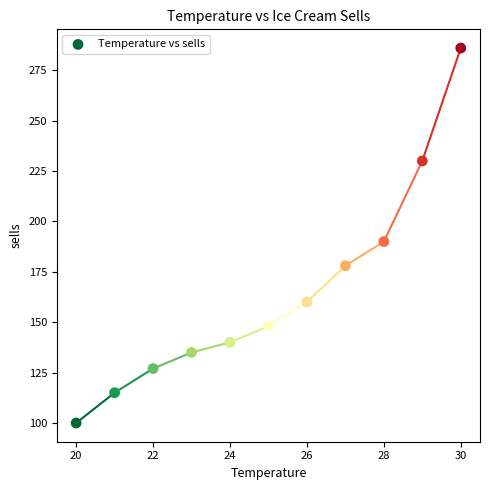

What Y value in the scatter plot is closest to 193?

190